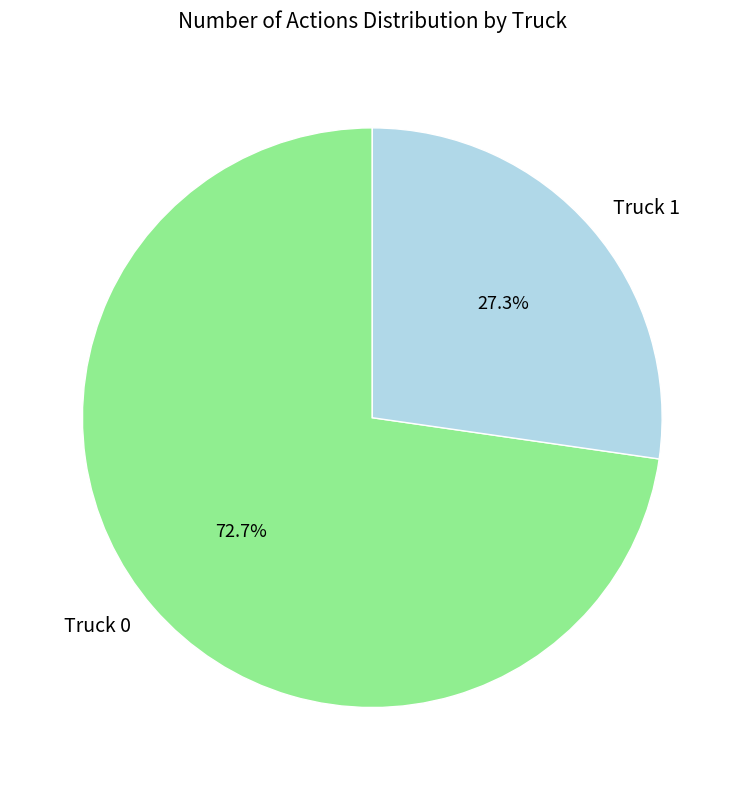

Rank the categories by value from lowest to highest.

Truck 1, Truck 0